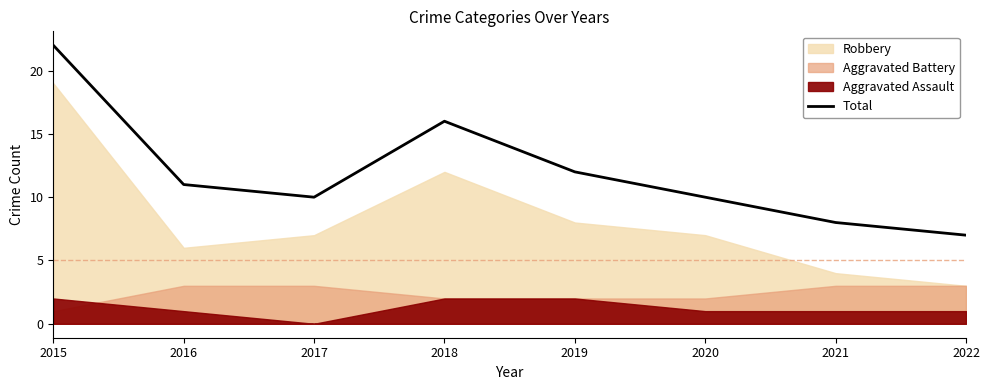

What is the value of the 1st point from the left?

22